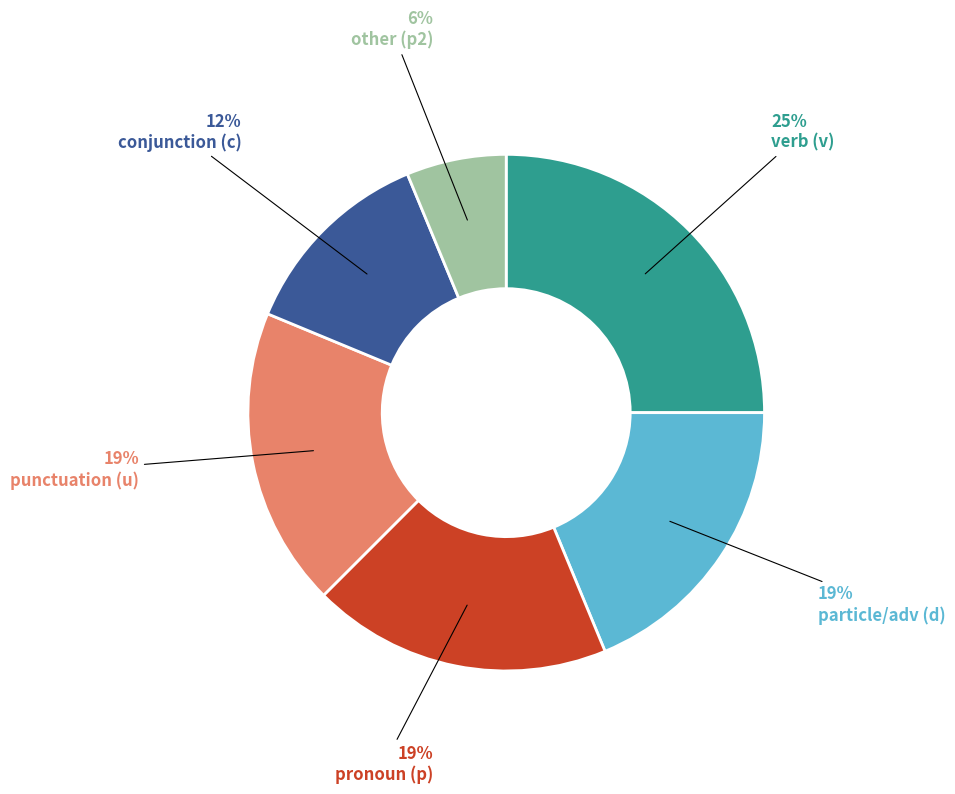

To the nearest percent, what is the difference between the largest and smallest slice percentages?

19%